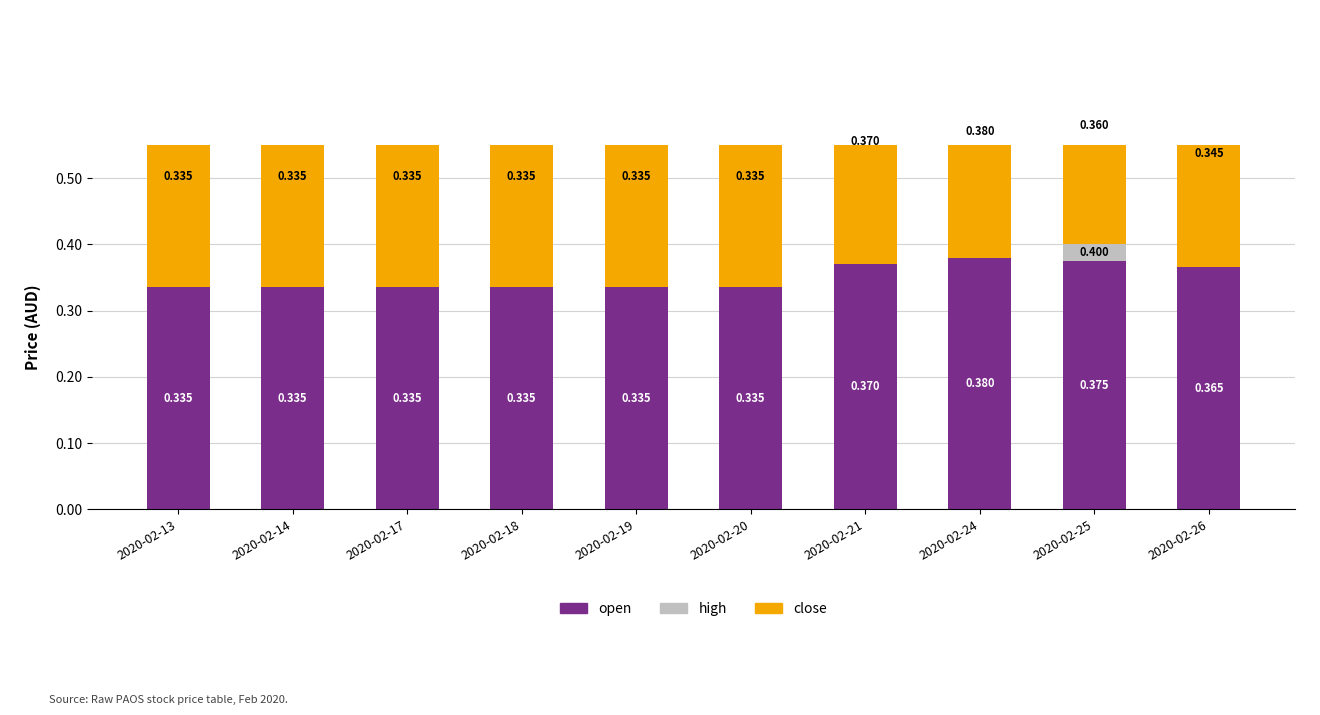

How many positive values does the high series have?

1